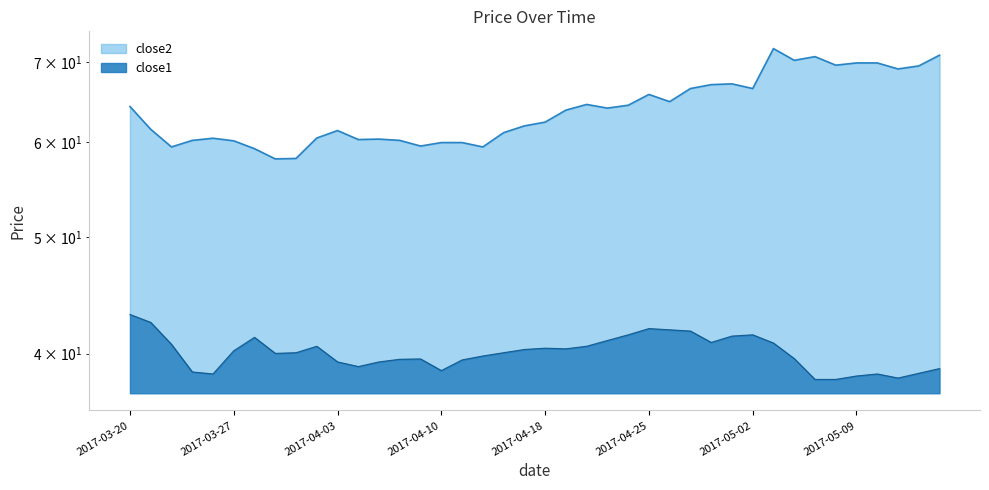

True or false: close1 has a value of 39.4 at 2017-04-03.

True